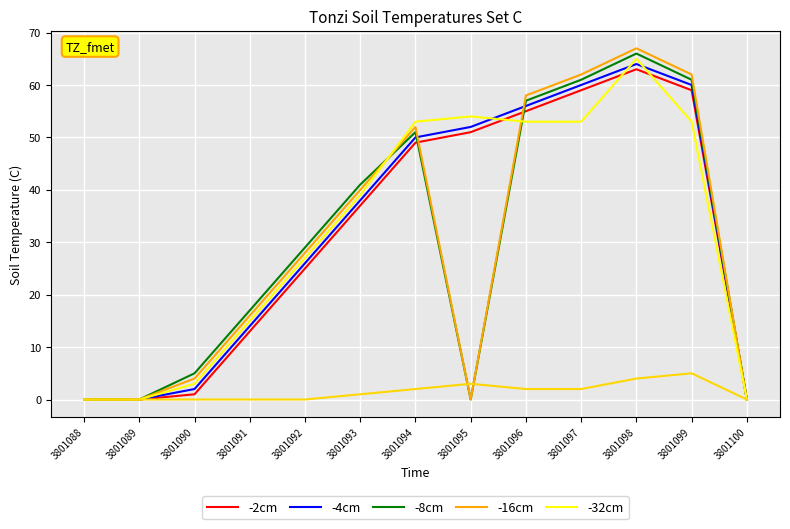

Is this an area chart (filled region under the line)?

No